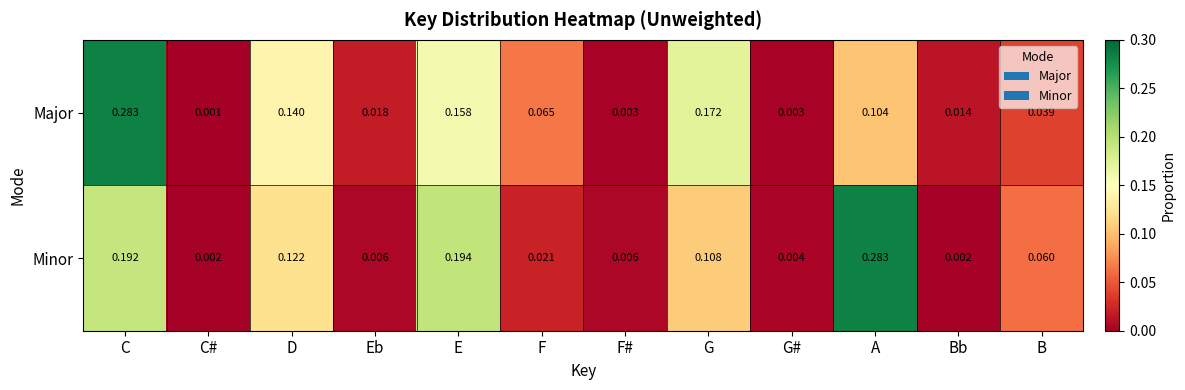

At which label is Major closest to 0?

C#